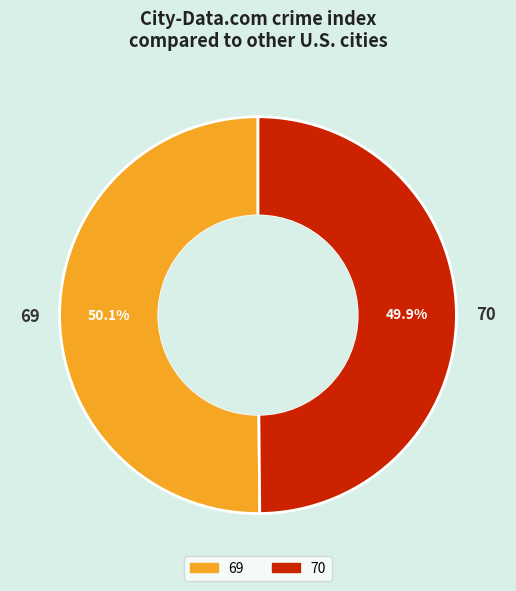

How many segments does this pie chart have?

2